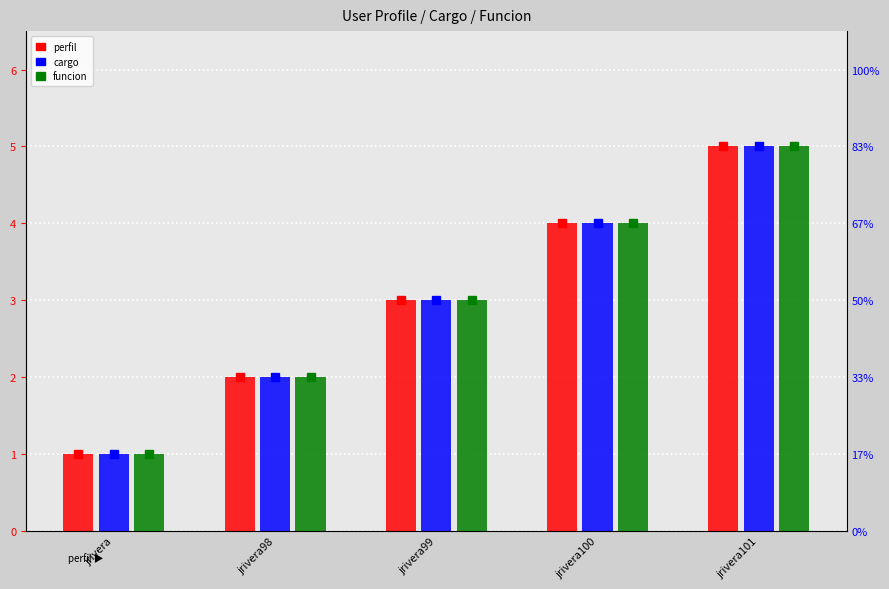

What is the value of the funcion bar at the 4th from the left?

4